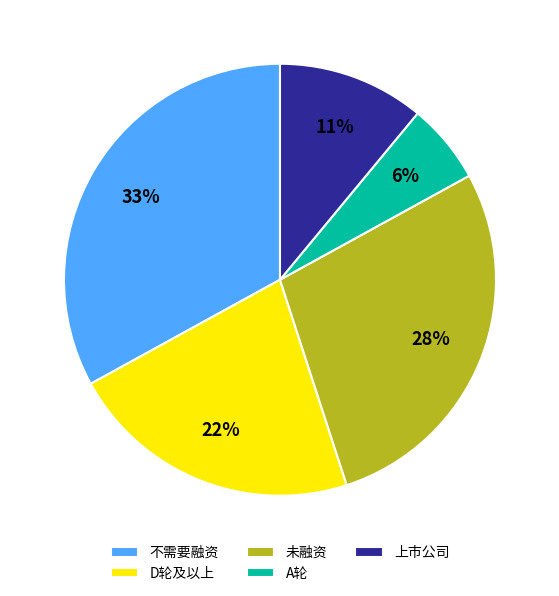

Approximately how many times larger is the value at D轮及以上 compared to 未融资?

0.8